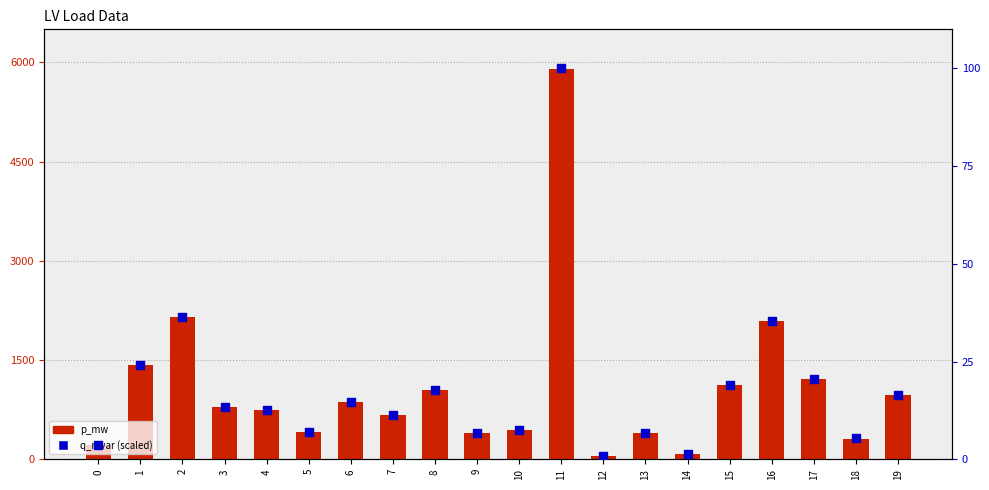

Which series contains the highest Y value?

p_mw (scaled)